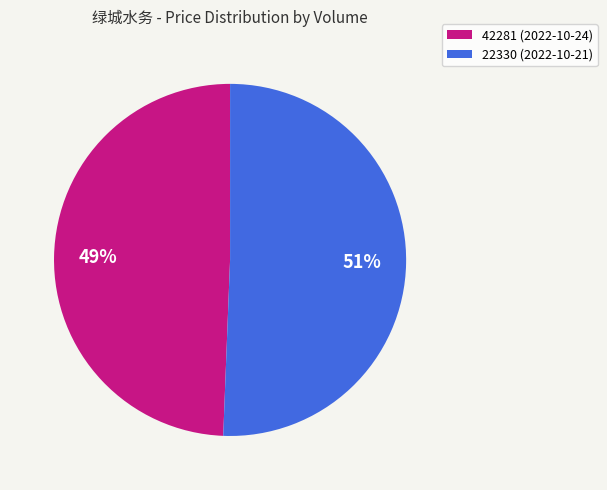

Which slice is the smallest?

42281